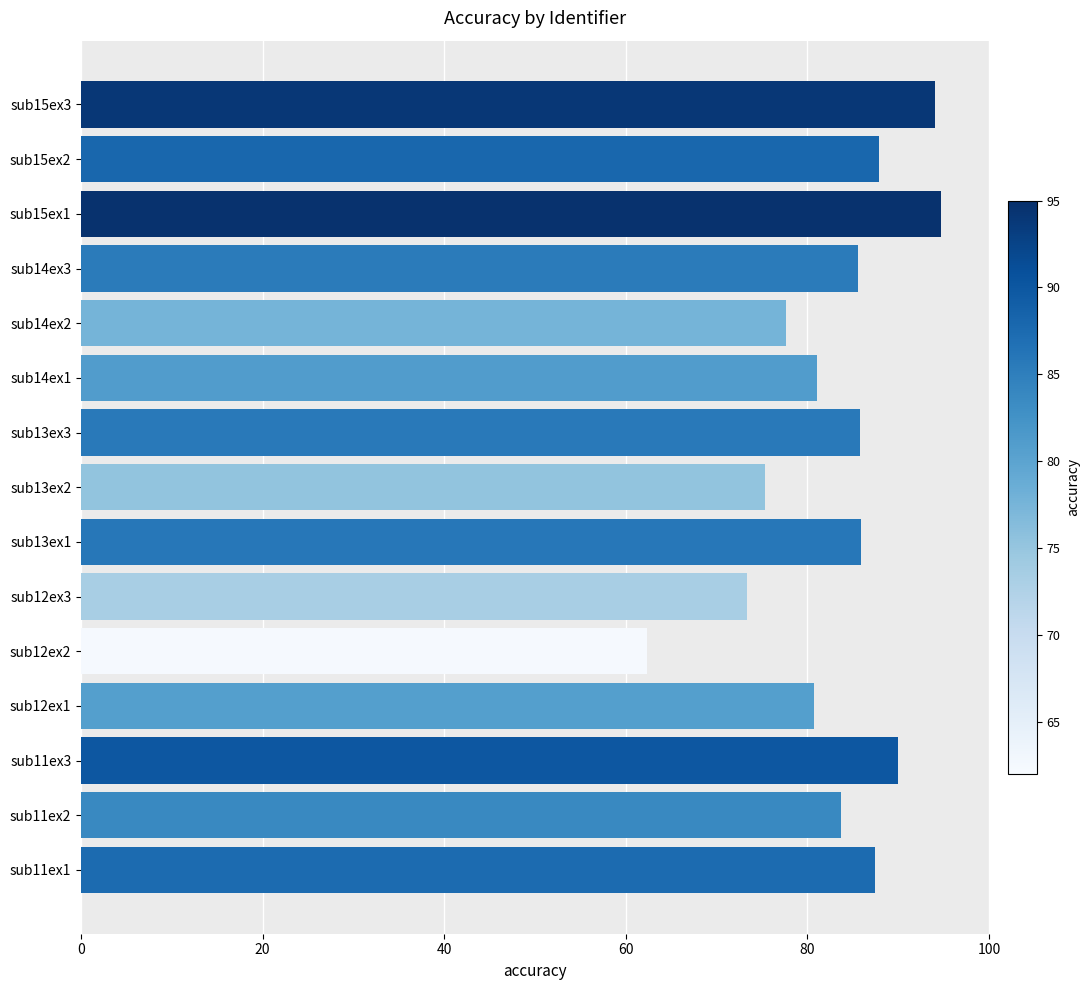

What value does the data have at sub13ex2?

75.4